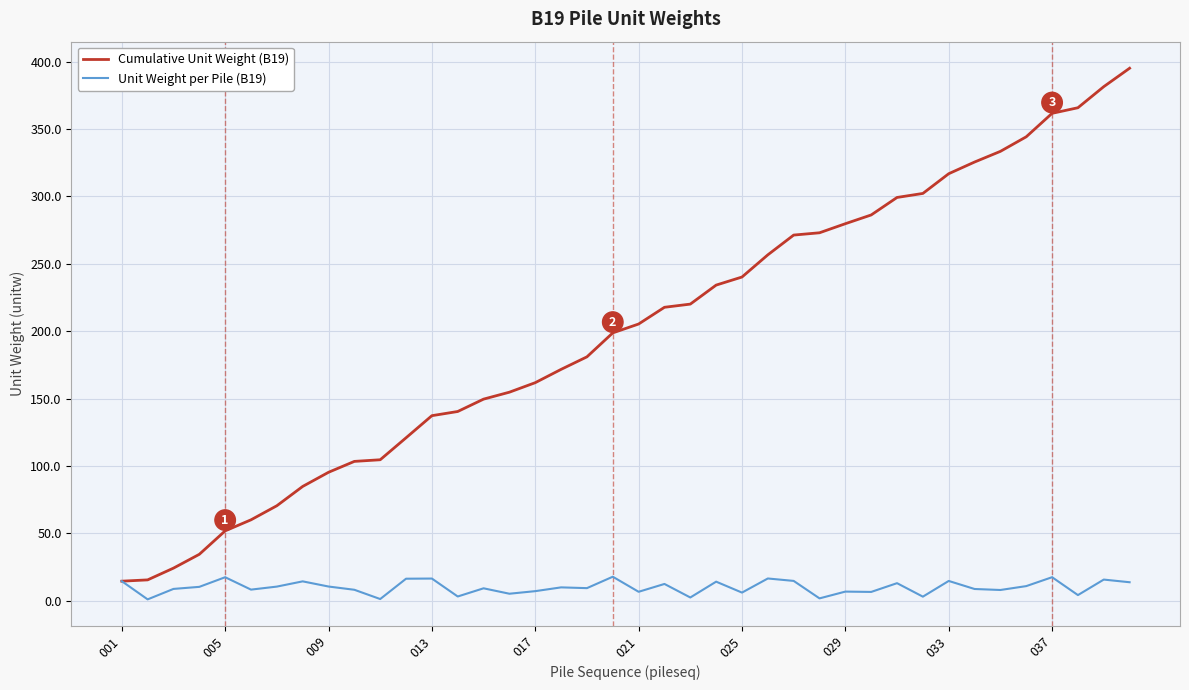

What is the minimum value for Cumulative Unit Weight (B19)?

14.5